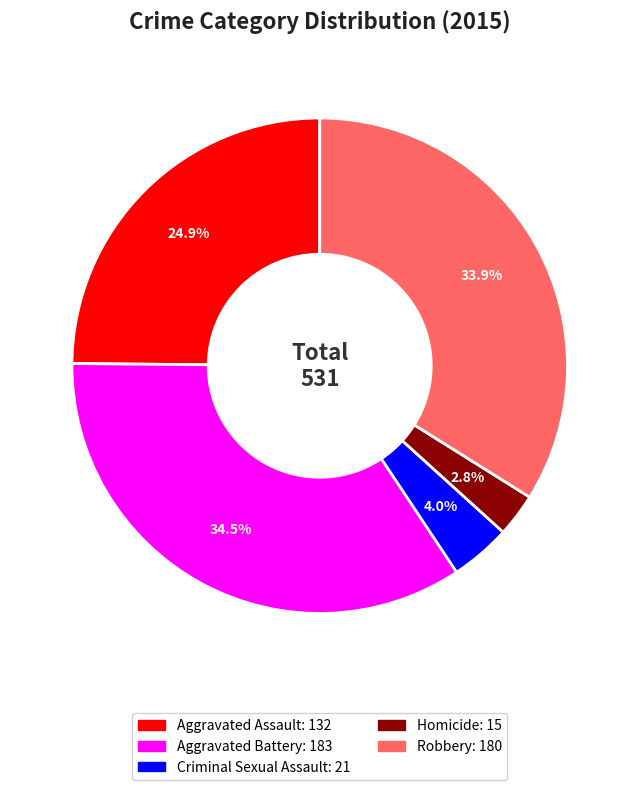

Which slice is the largest?

Aggravated Battery